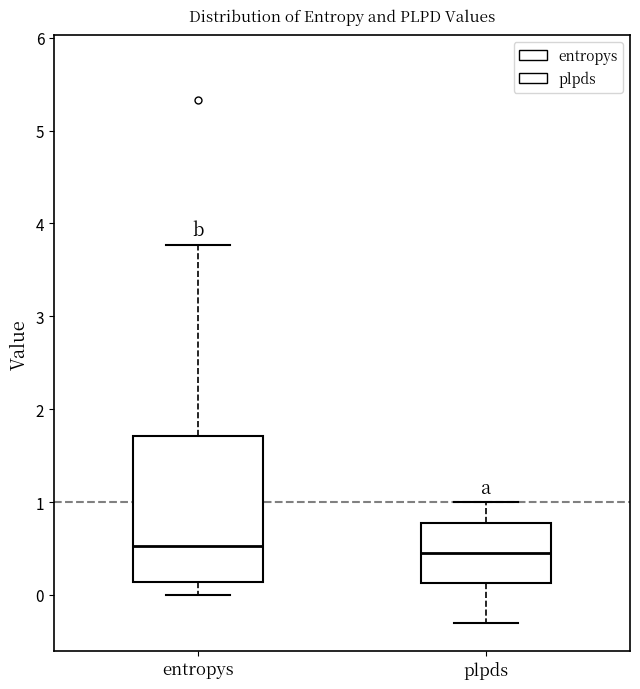

Which box is the tallest, from its lower edge to its upper edge?

entropys